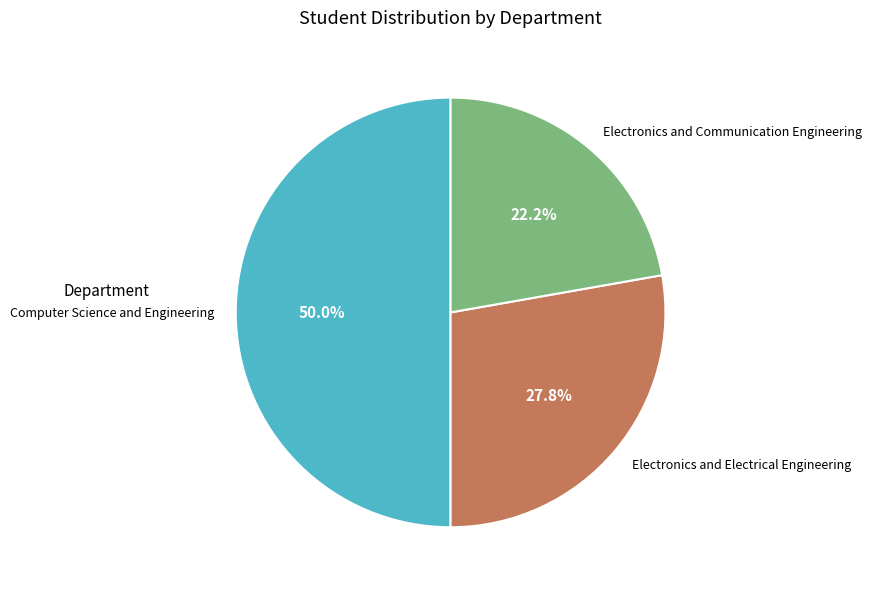

Which category has the biggest portion of the pie?

Computer Science and Engineering